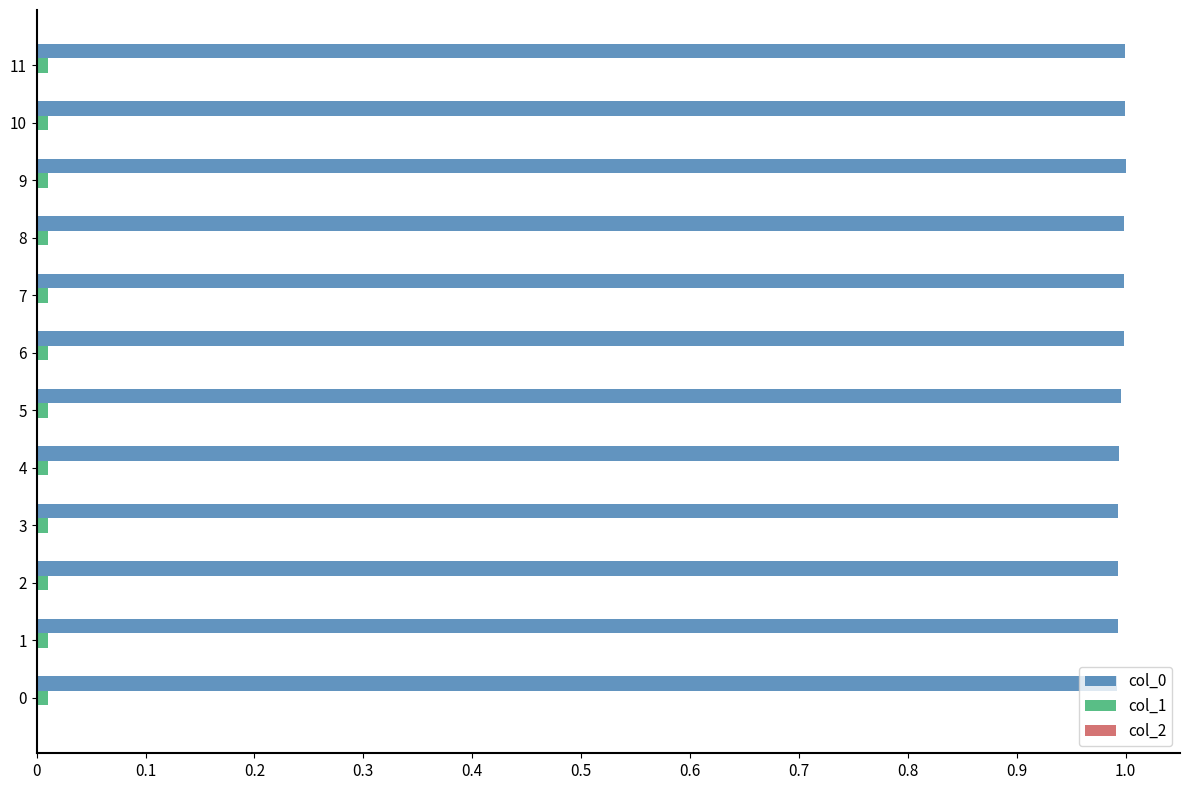

True or false: col_0 has a value of 1.0 at 6.

True